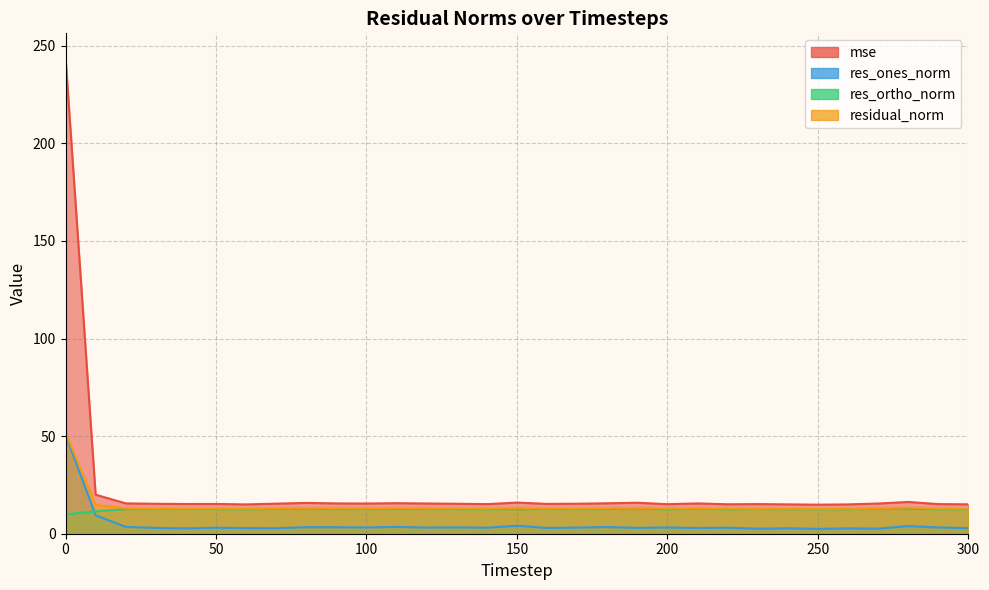

Is it true that res_ortho_norm equals 11.5 at 10?

True